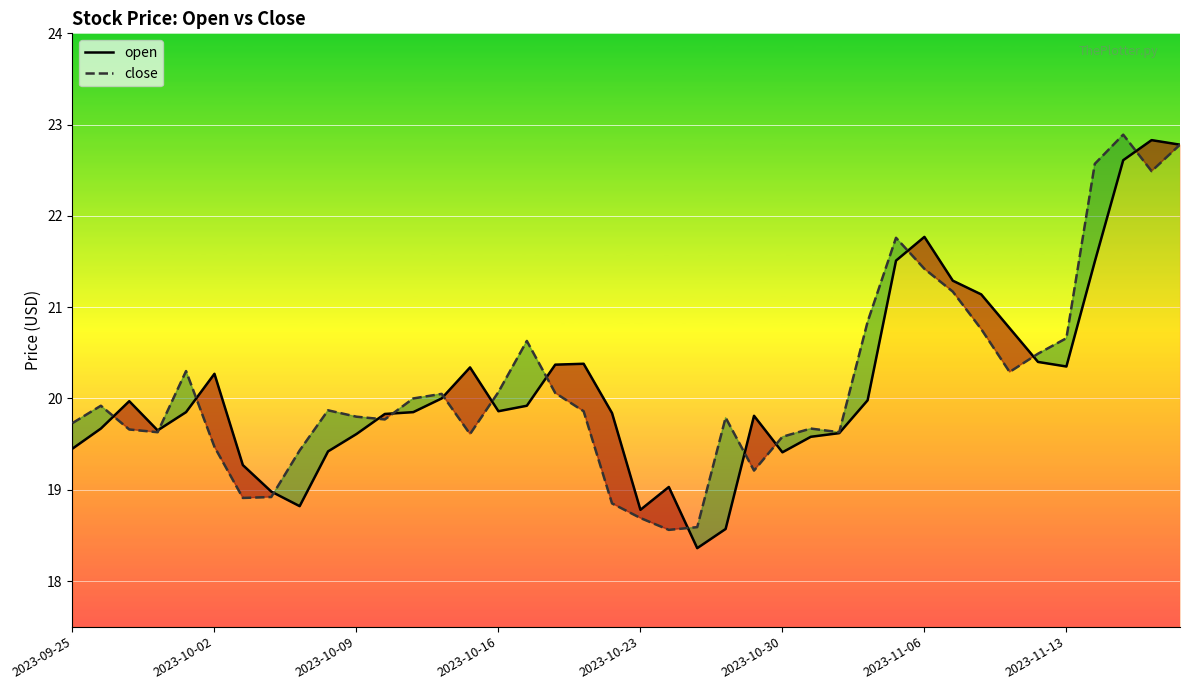

How many lines are shown in the chart?

2